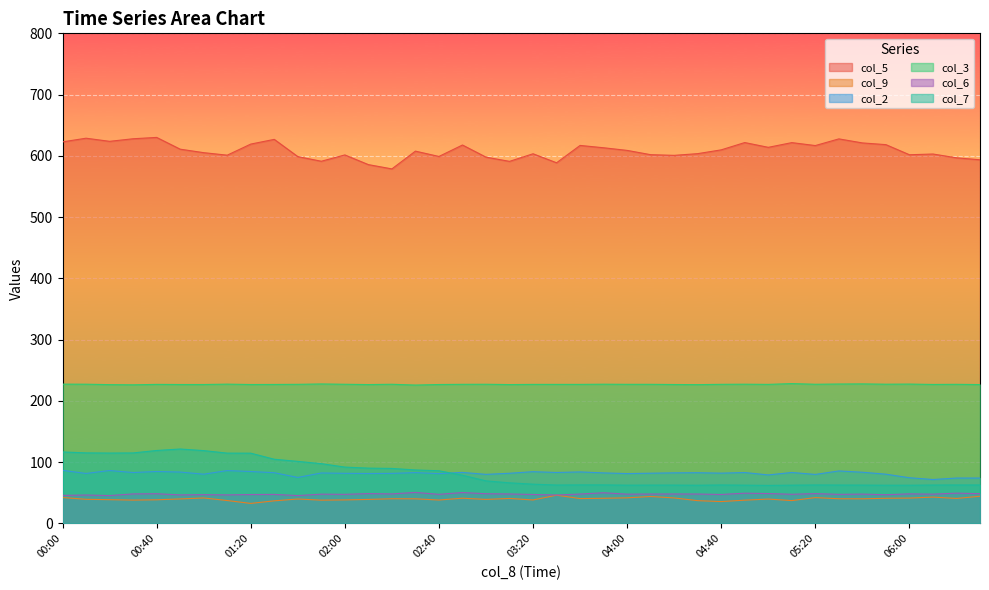

Between 01:10 and 02:40, which series saw the biggest shift?

col_7